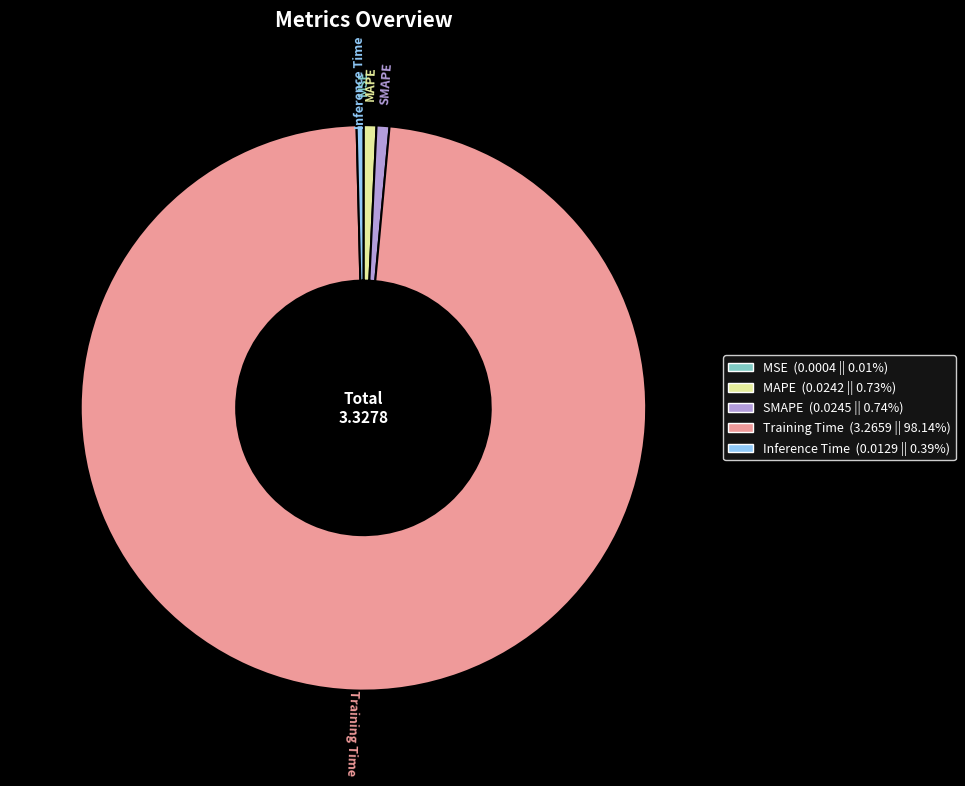

Which has a higher value, MAPE or Training Time?

Training Time